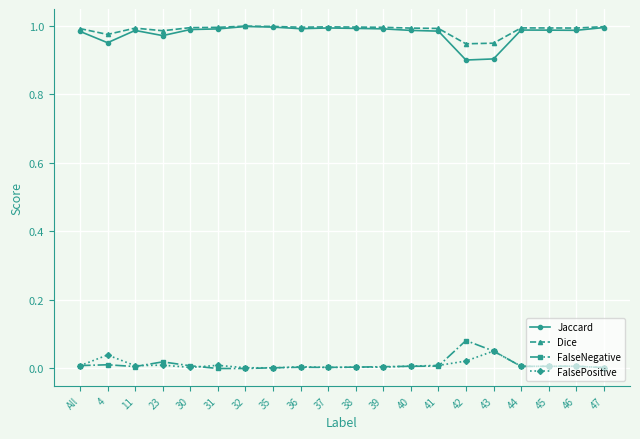

The value of Dice at 44 is 1.5. True or false?

False